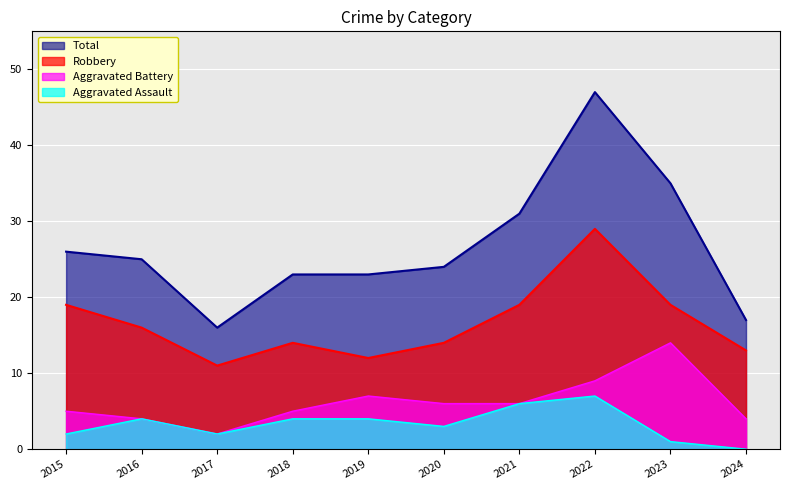

What is the average value of the Robbery series?

17